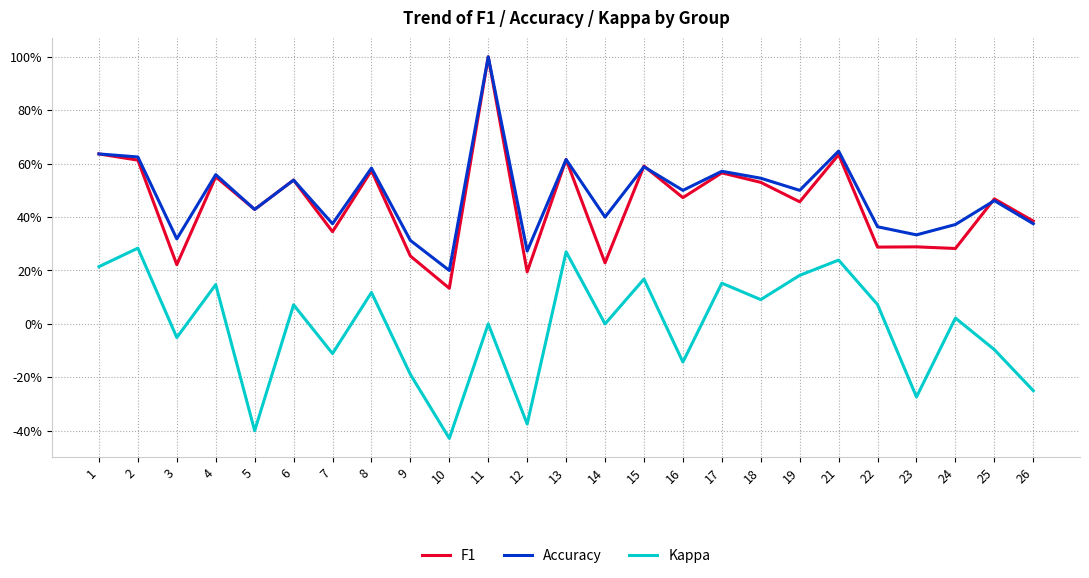

Which series has the widest spread of values?

F1